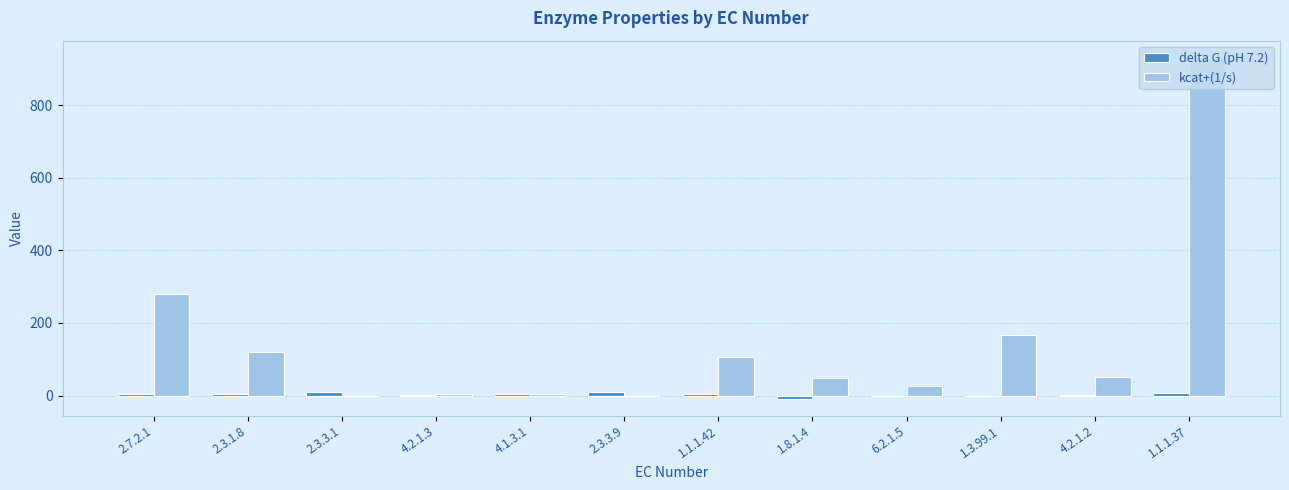

The kcat+(1/s) series shows 45.4 at 1.3.99.1. True or false?

False